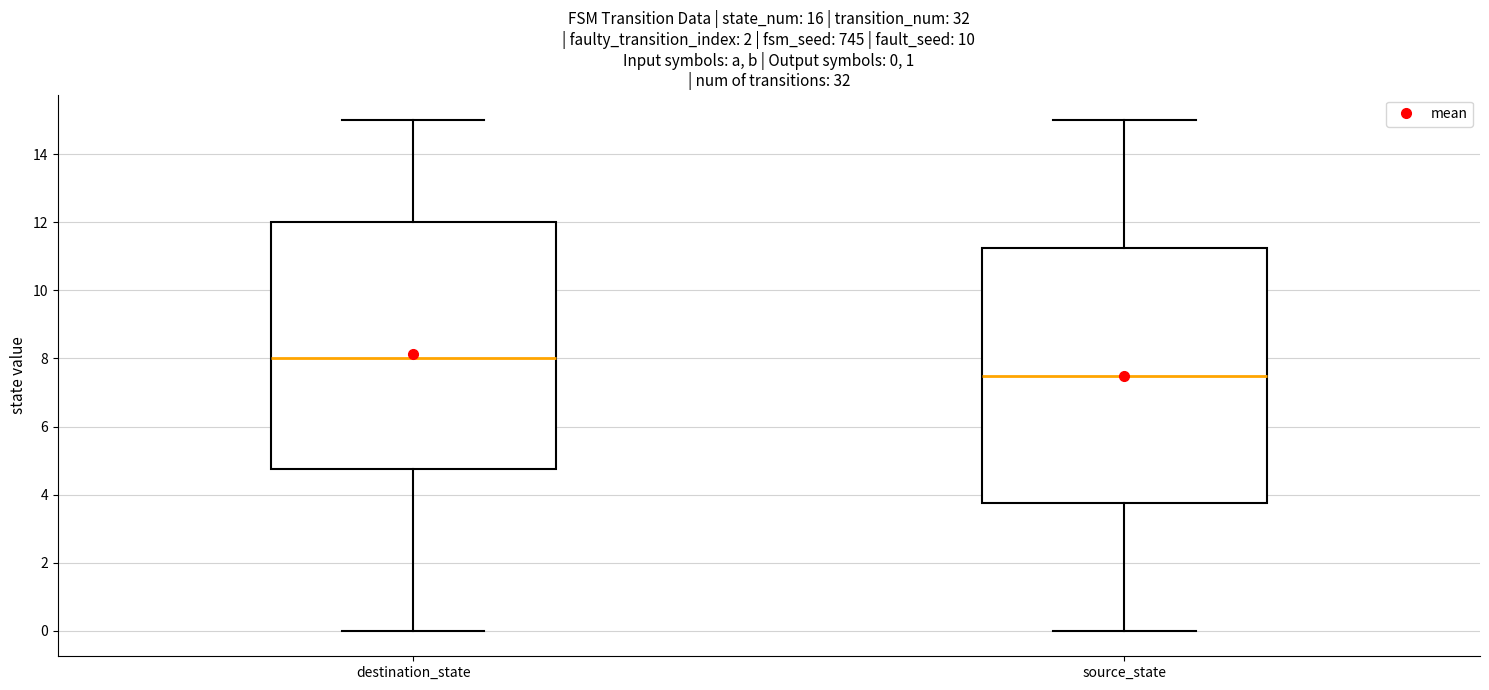

Which box's median line is the lowest?

source_state